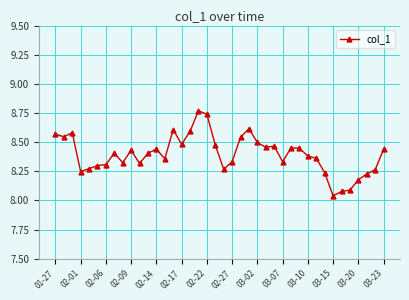

True or false: there are more than 0 points higher than both neighbors.

True